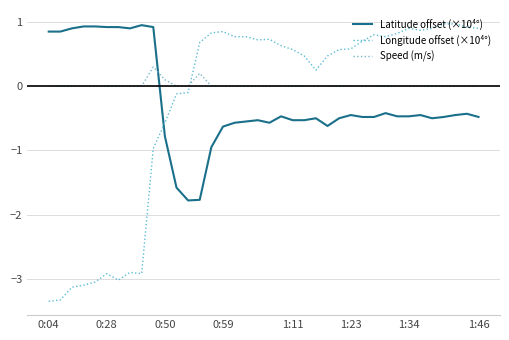

Does the chart have visible grid lines?

Yes